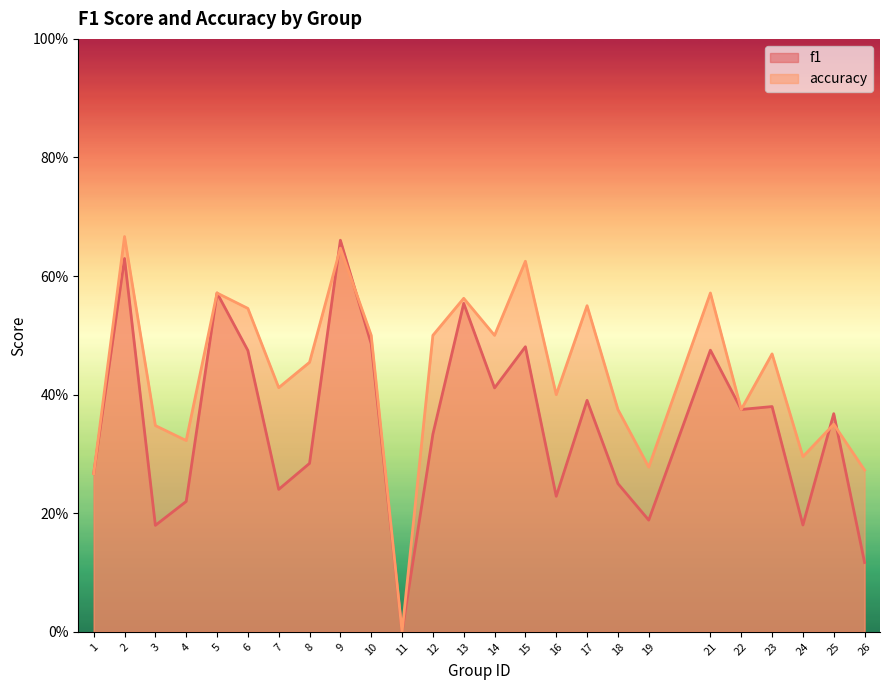

What are all the series names shown in the legend?

f1, accuracy